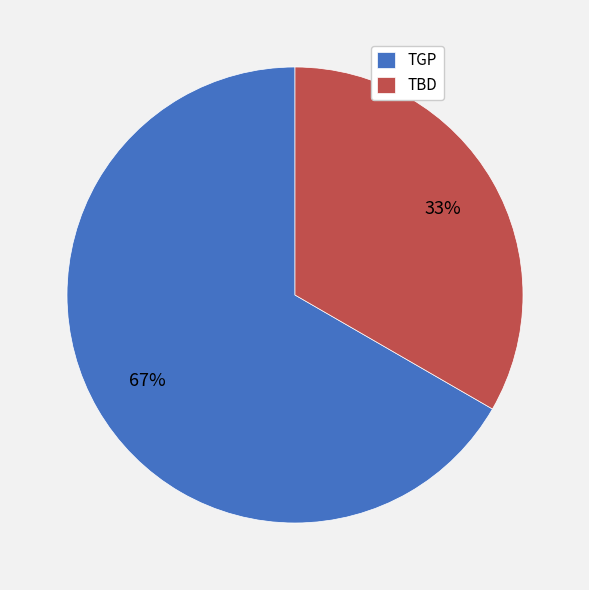

Count the number of slices in the pie.

2